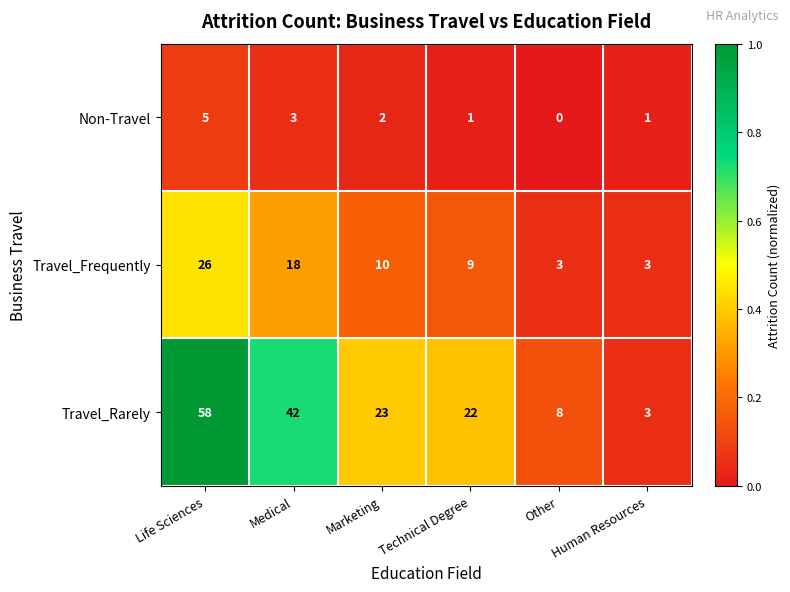

What is the highest value of the Non-Travel series?

5